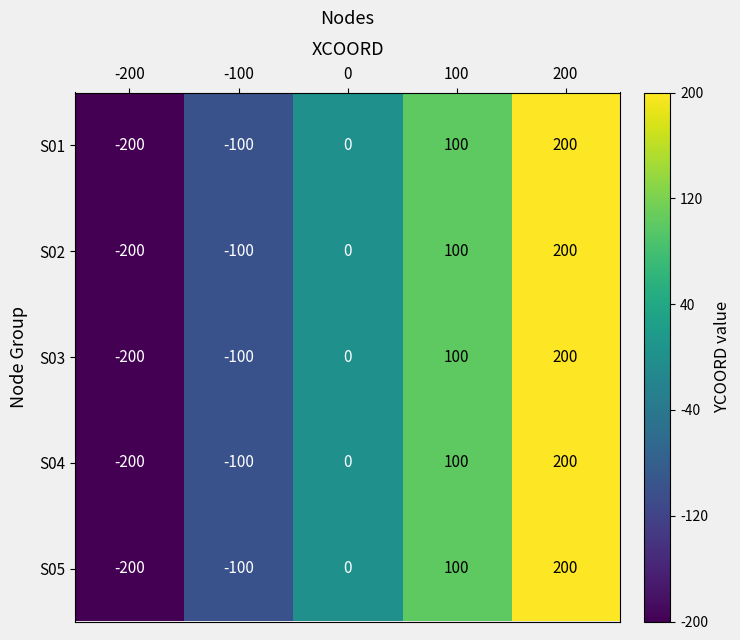

Which label corresponds to the largest value in the chart?

200